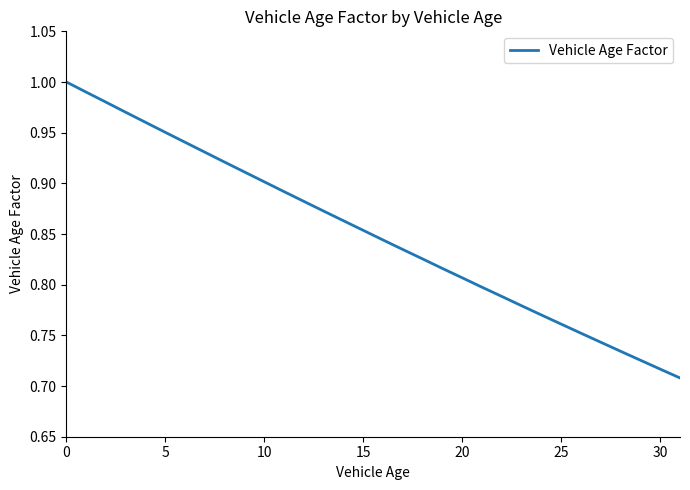

True or false: the data has more than 2 interior local peaks.

False